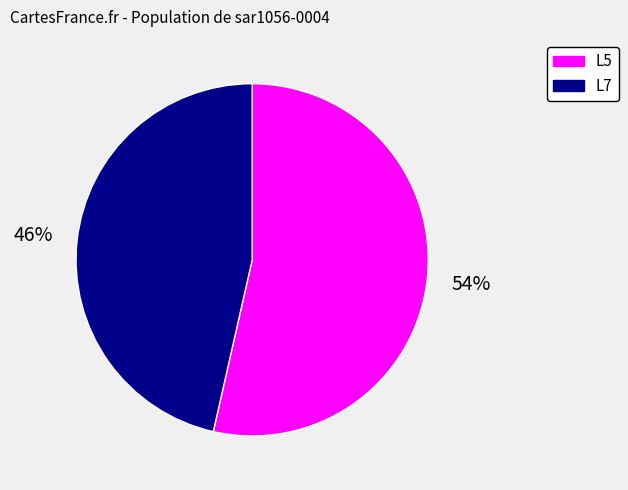

Is there any slice that represents more than half of the pie?

Yes